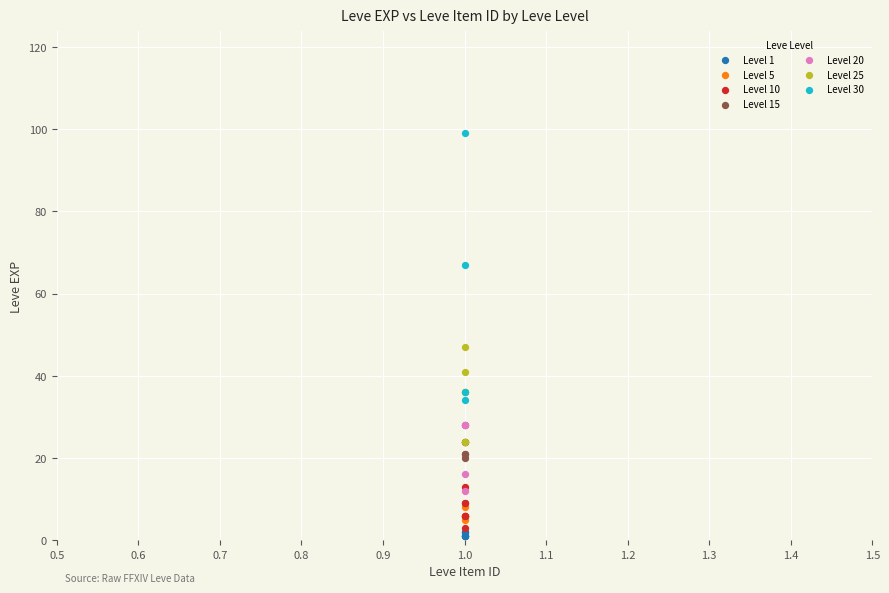

Which series has the widest spread of Y values?

Level 30